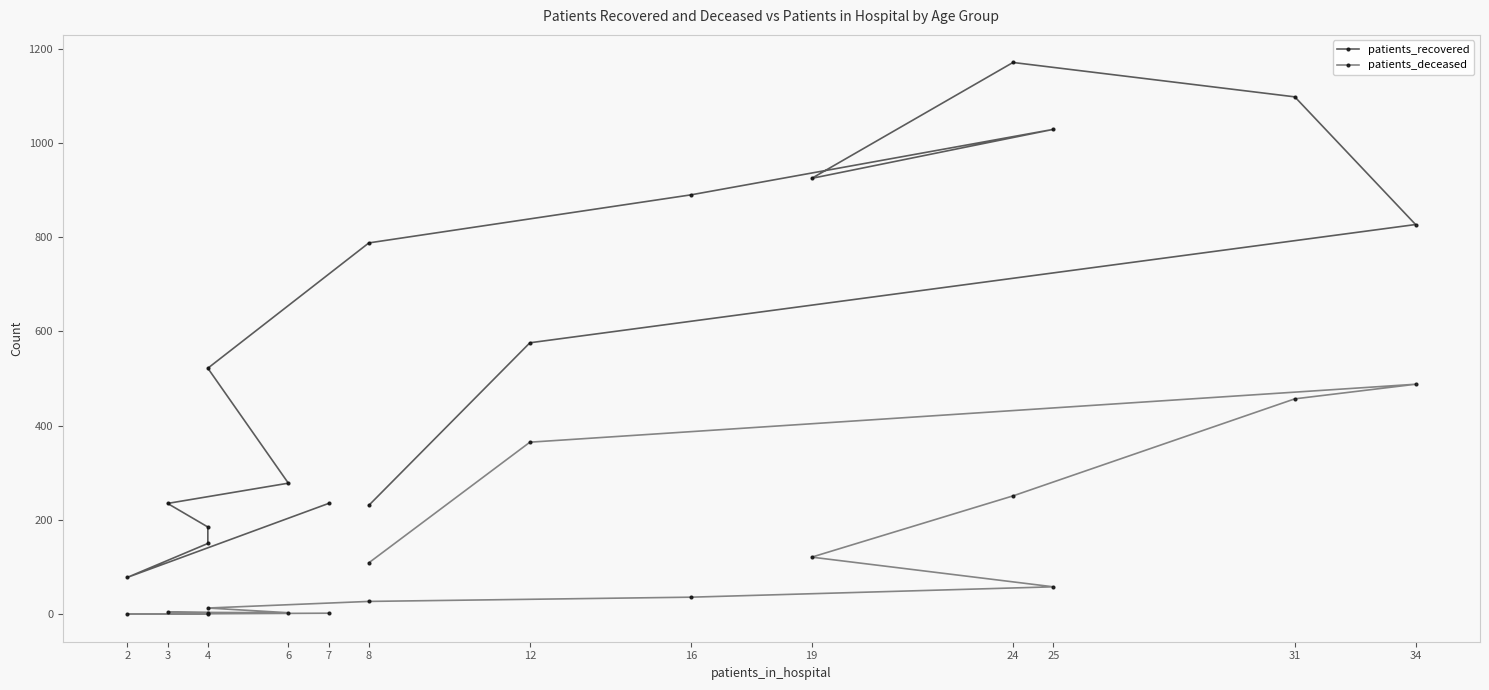

What position from the left is 4?

3